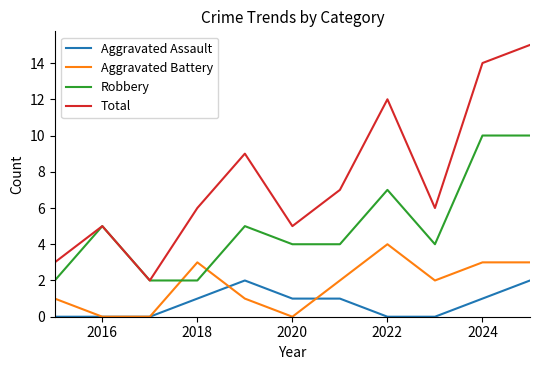

List the series in order of their peak value, highest first.

Total, Robbery, Aggravated Battery, Aggravated Assault